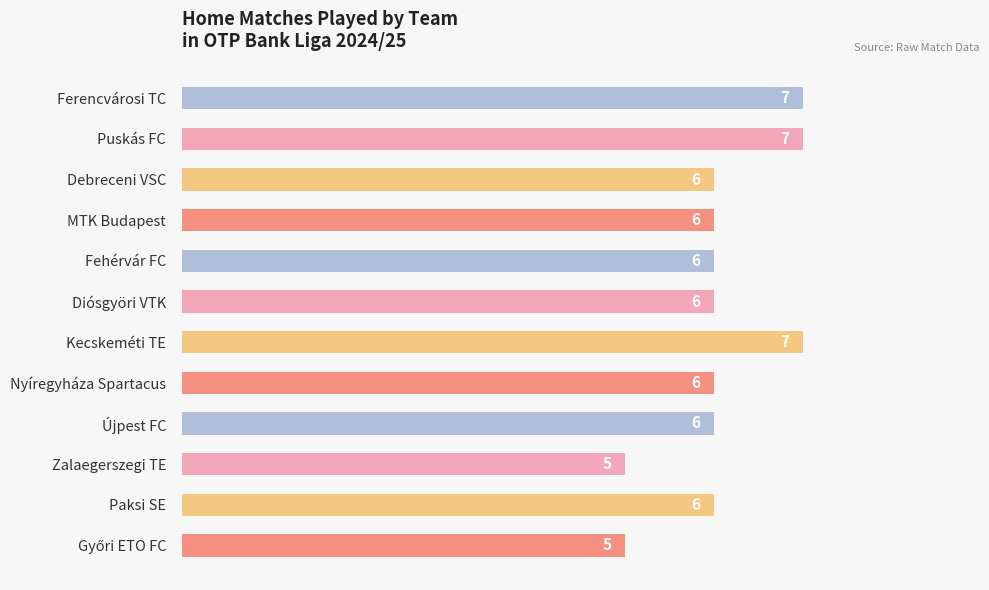

True or false: the data shows 1 at Zalaegerszegi TE.

False